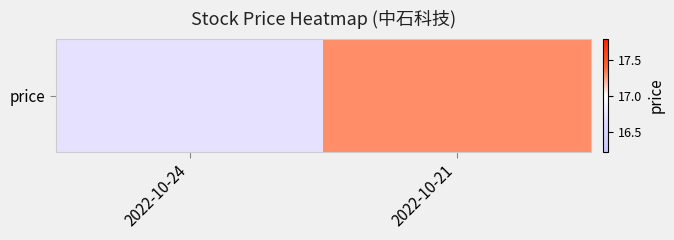

What is the approximate value at 2022-10-24?

16.7